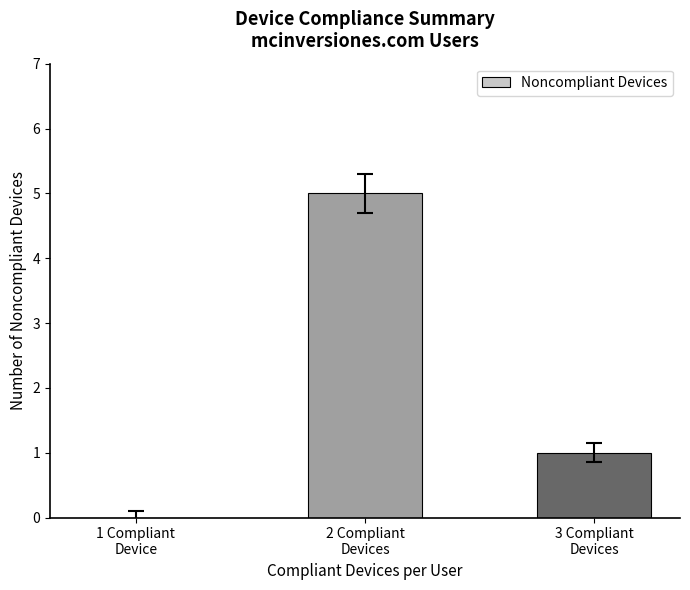

What is the sum of all values?

6